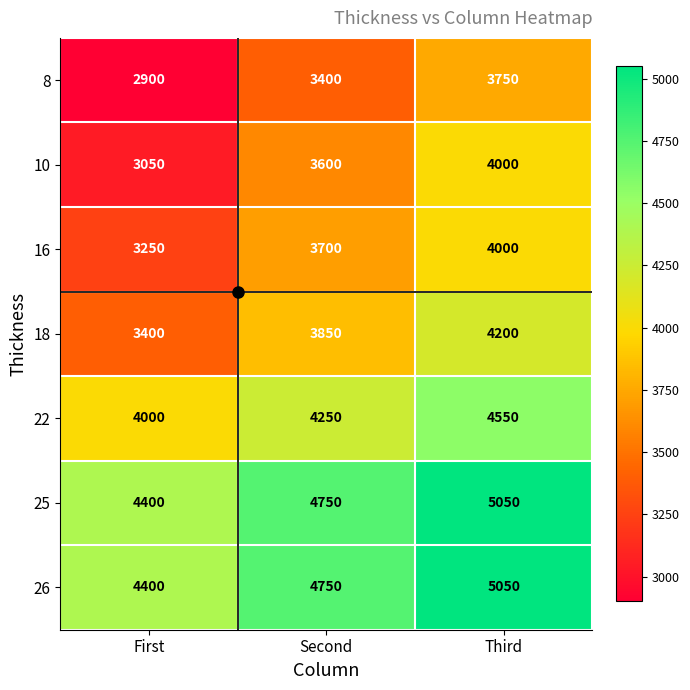

What is the difference between the highest and lowest values at First?

1500